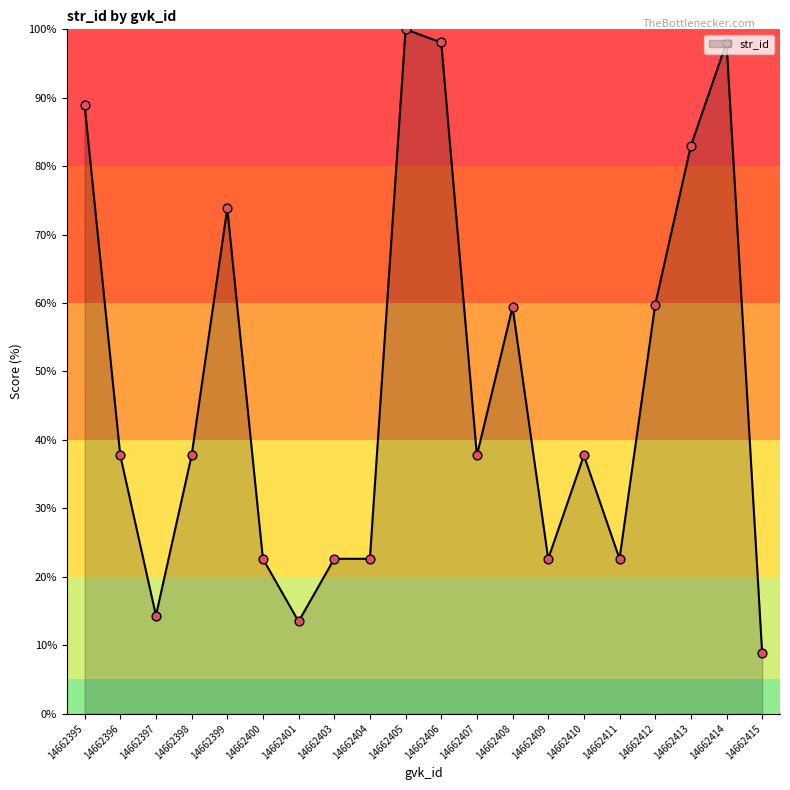

Between 14662401 and 14662411, which is larger?

14662411